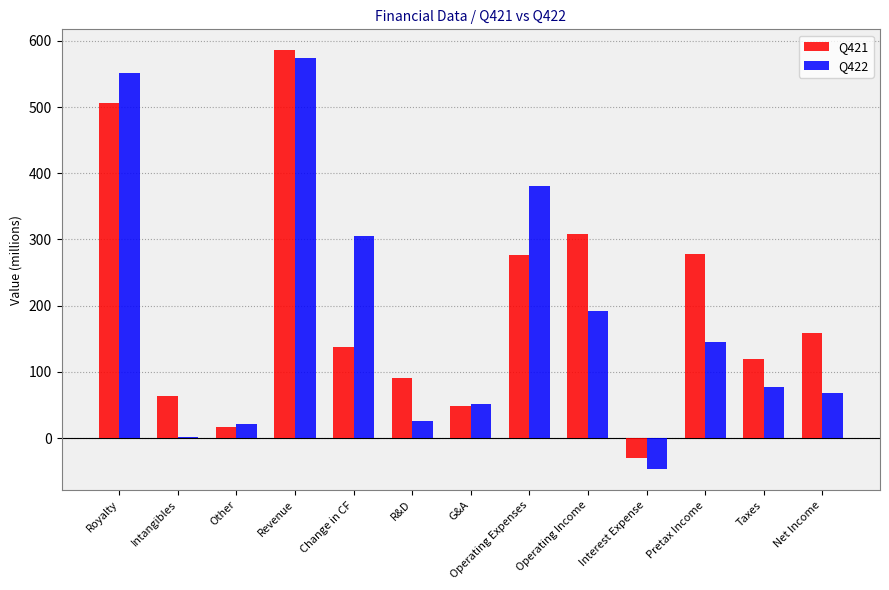

Is the value of Q422 at Revenue greater than the value of Q421 at R&D?

Yes